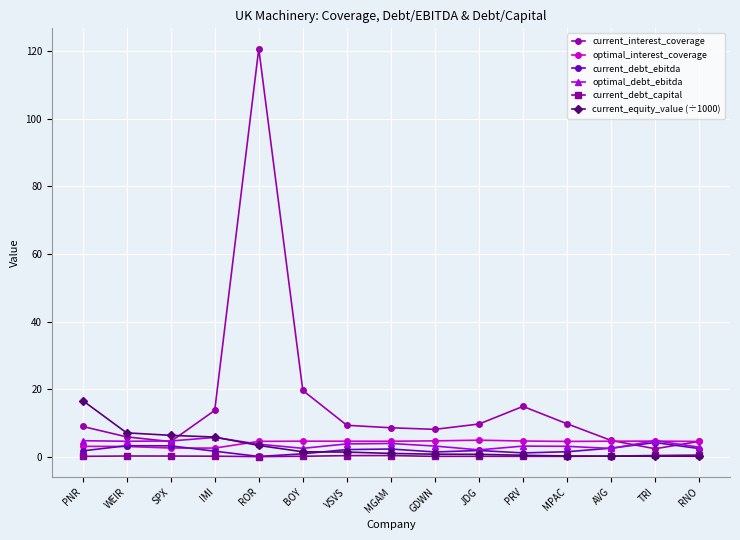

What is the label of the 6th point from the left?

BOY